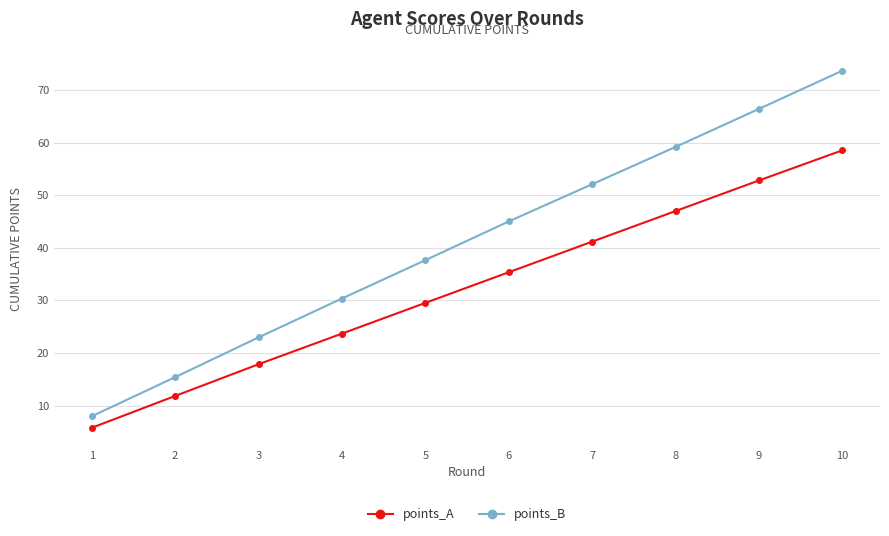

At how many categories does at least one series exceed 33?

6